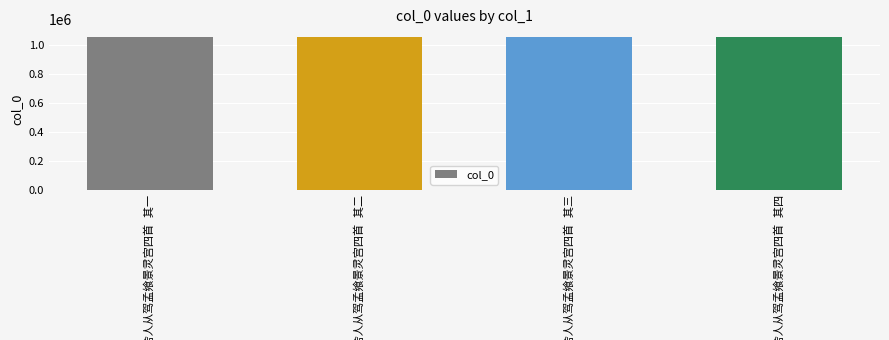

What is the sum of all values?

4211230